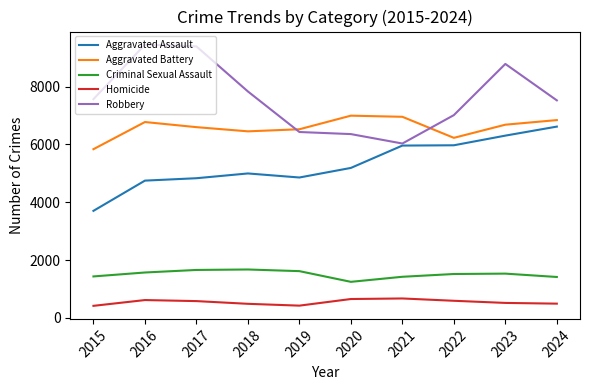

True or false: Aggravated Assault and Criminal Sexual Assault cross at least once.

False